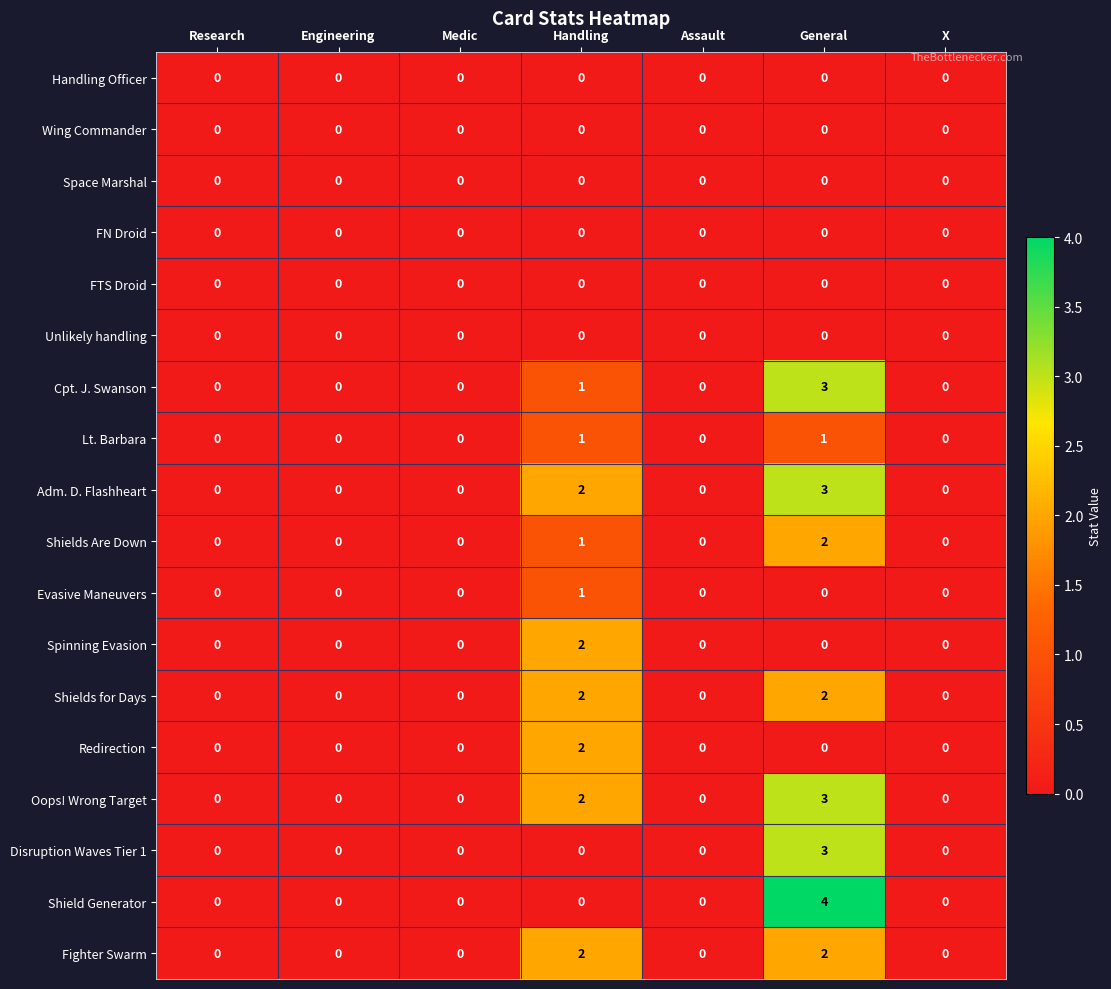

Which series changed the most between General and X?

Shield Generator